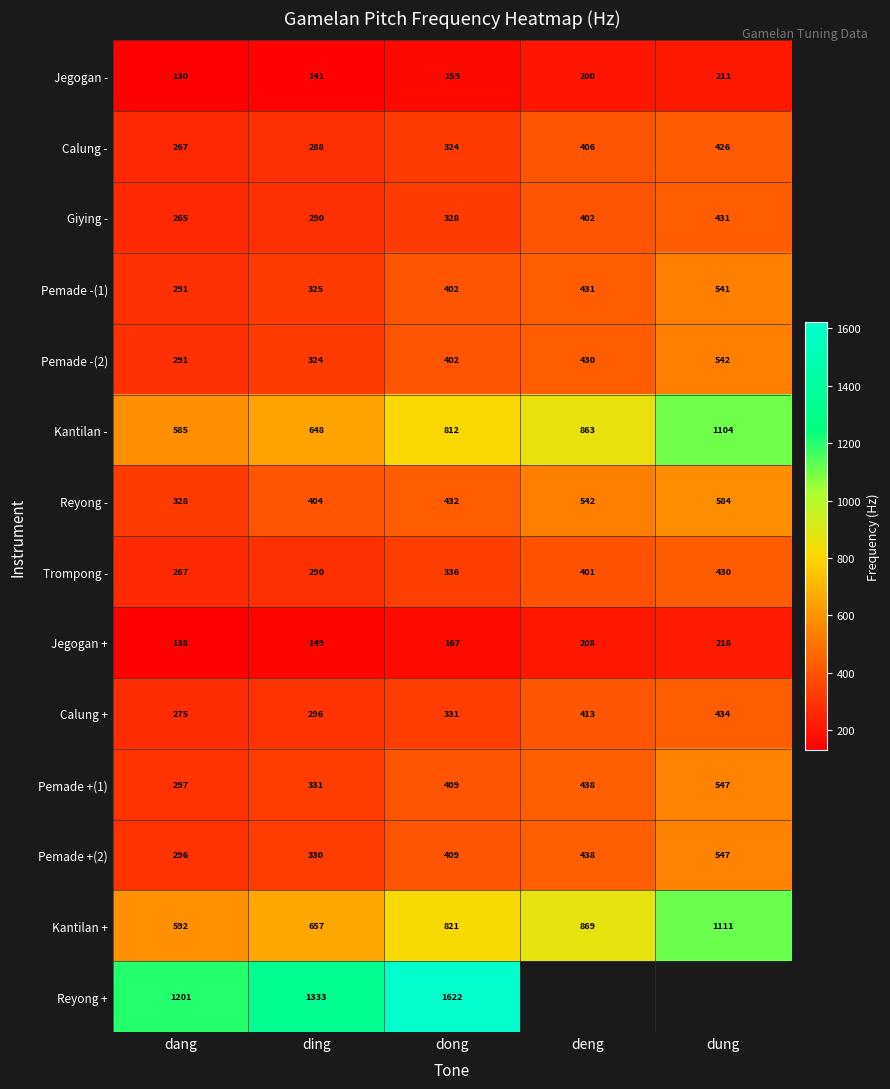

What is the total value across all series at dang?

5223.0